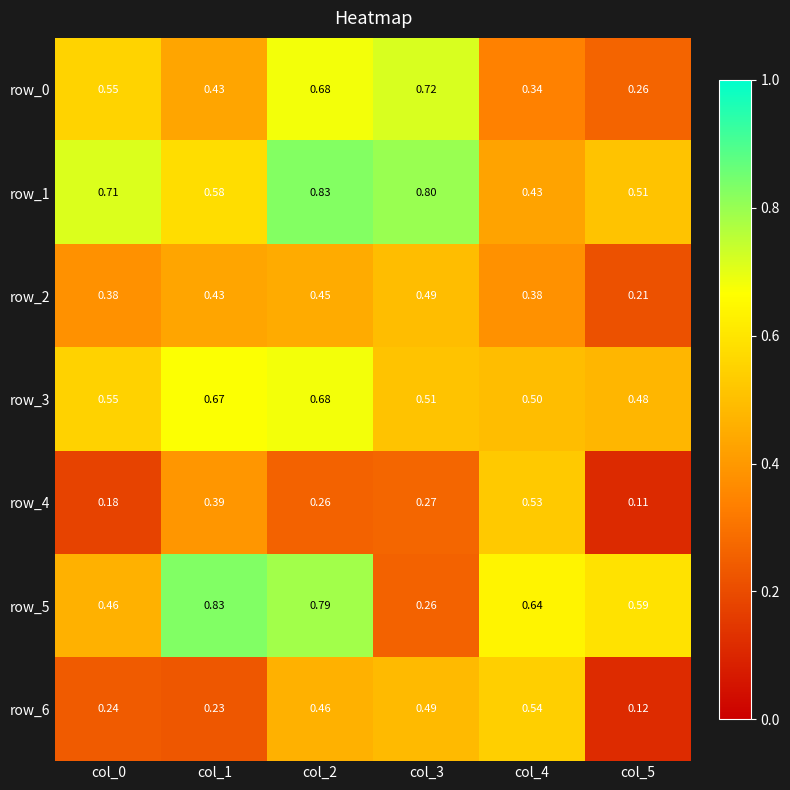

What is the total value across all series at col_4?

3.4